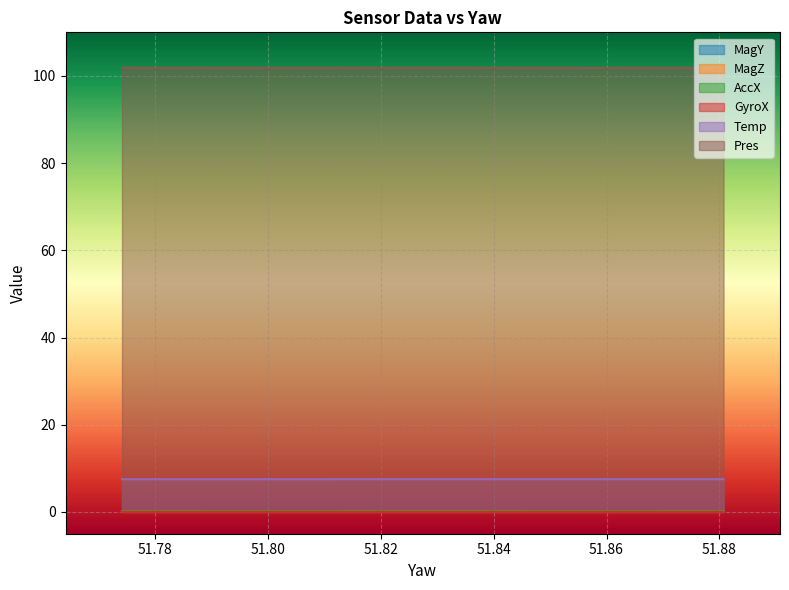

True or false: Temp and MagZ intersect in this chart.

False